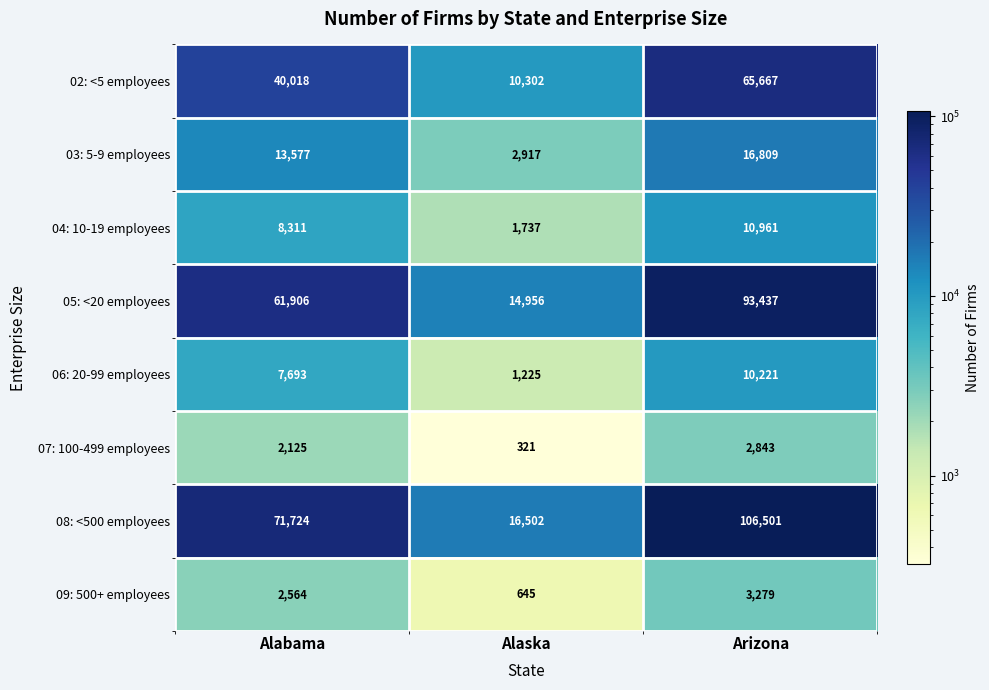

Read the 09: 500+ employees value at Alabama, to the nearest 10.

2560